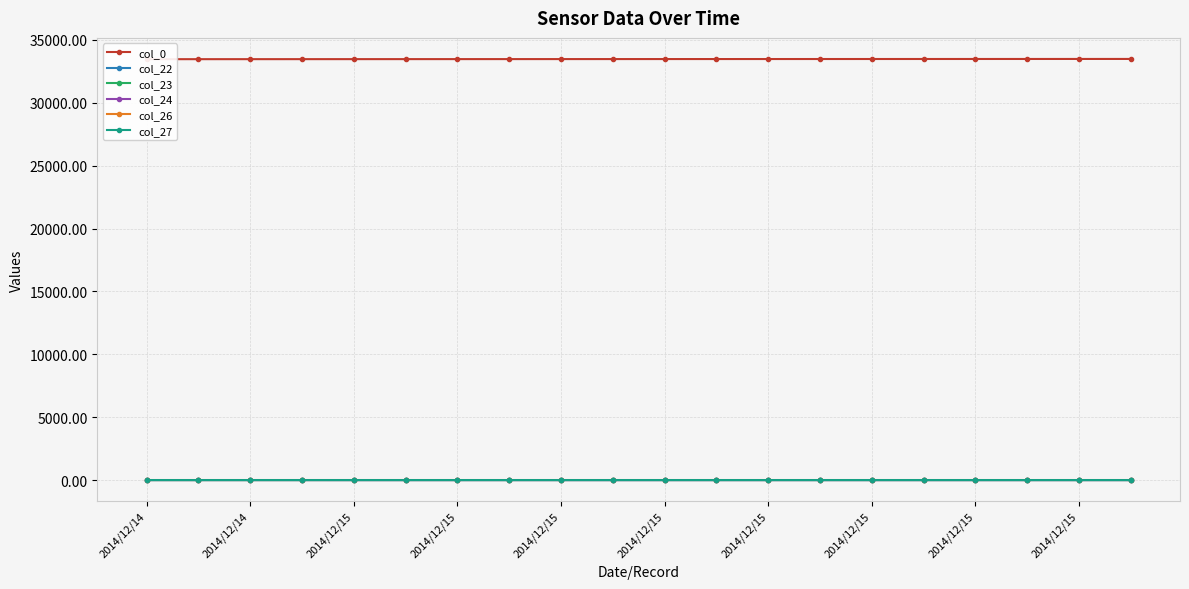

Which series has the largest total across all categories?

col_0